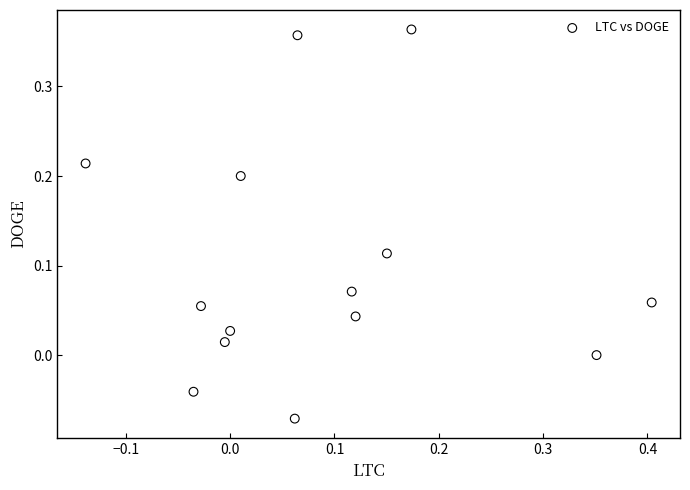

What is the range of X values (max minus min)?

0.5